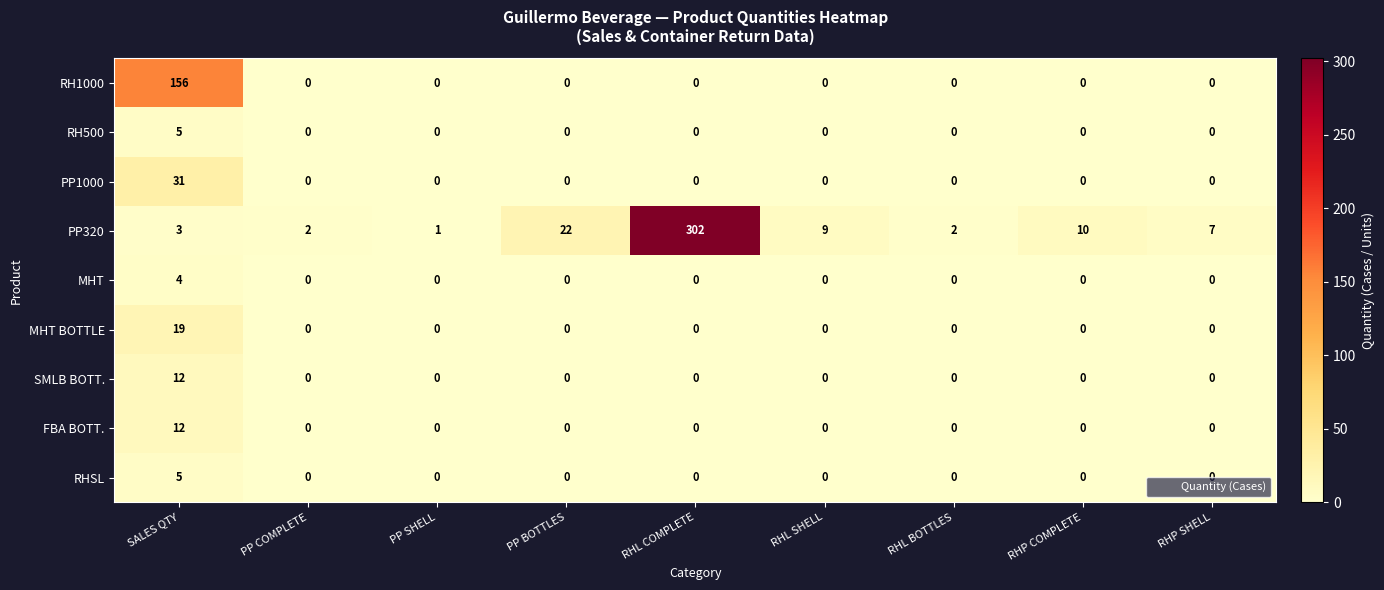

Between PP COMPLETE and RHP SHELL, which series saw the biggest shift?

PP320